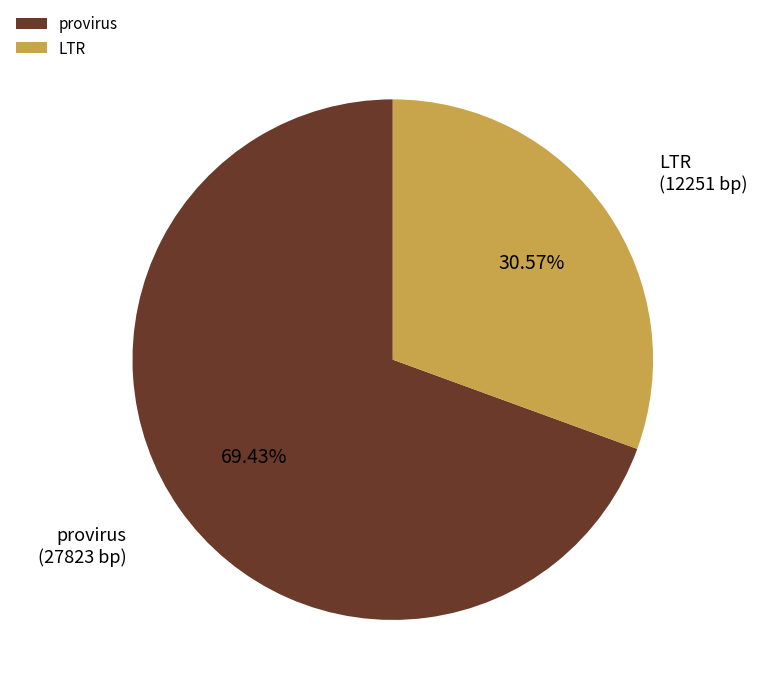

What is the smallest slice in the pie chart?

LTR